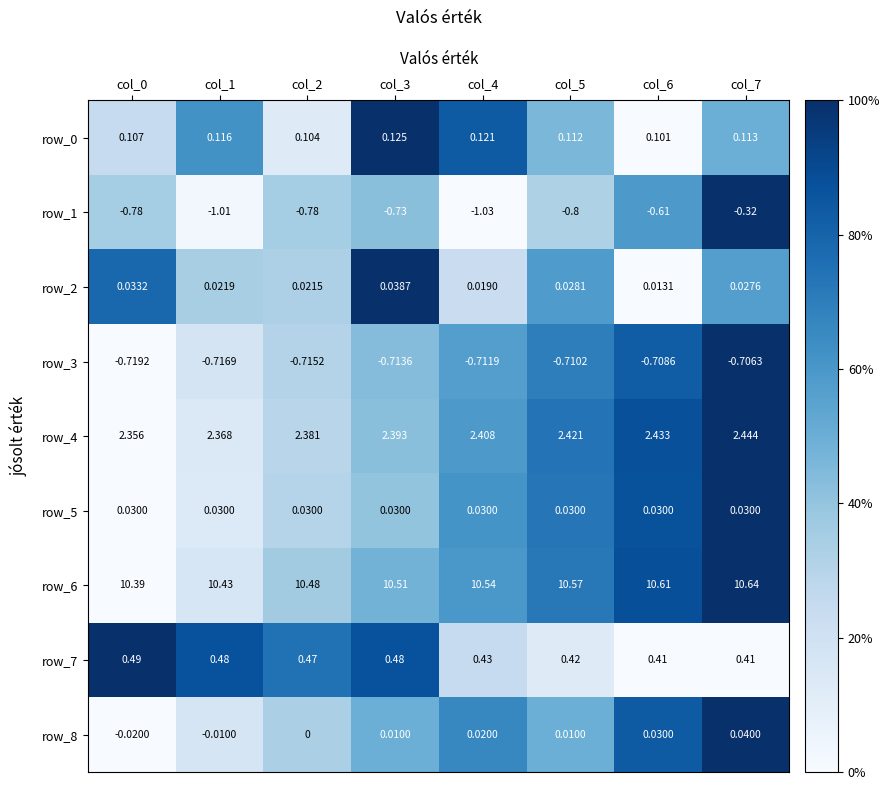

How many categories are shown in the chart?

8